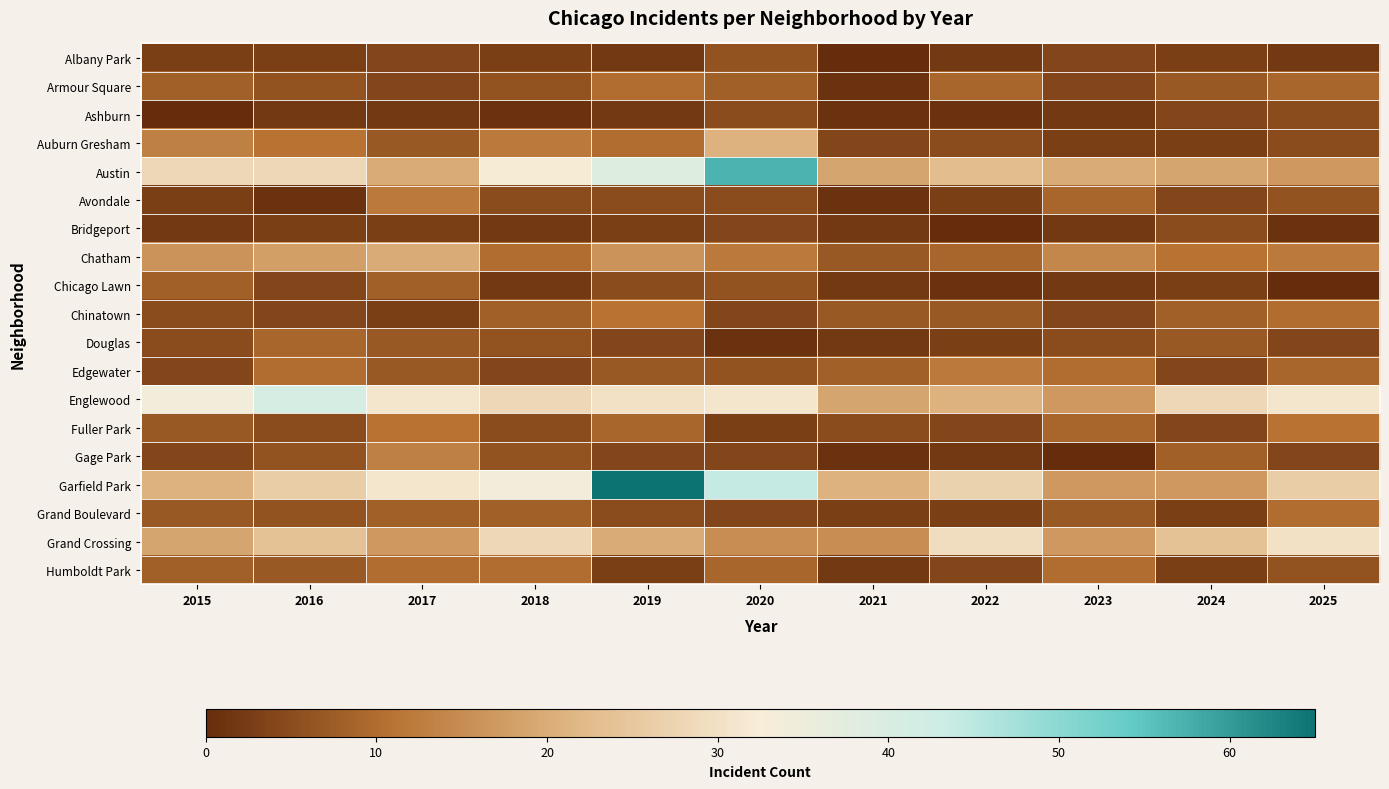

At 2015, list the series in order from smallest to largest.

Ashburn, Bridgeport, Albany Park, Avondale, Edgewater, Gage Park, Chinatown, Douglas, Fuller Park, Grand Boulevard, Armour Square, Chicago Lawn, Humboldt Park, Auburn Gresham, Chatham, Grand Crossing, Garfield Park, Austin, Englewood